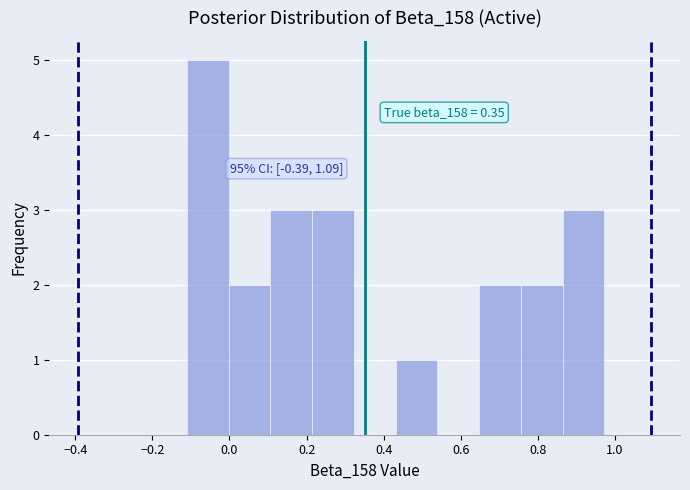

Over which range of the x-axis is the bar tallest?

-0.12 to 0.00